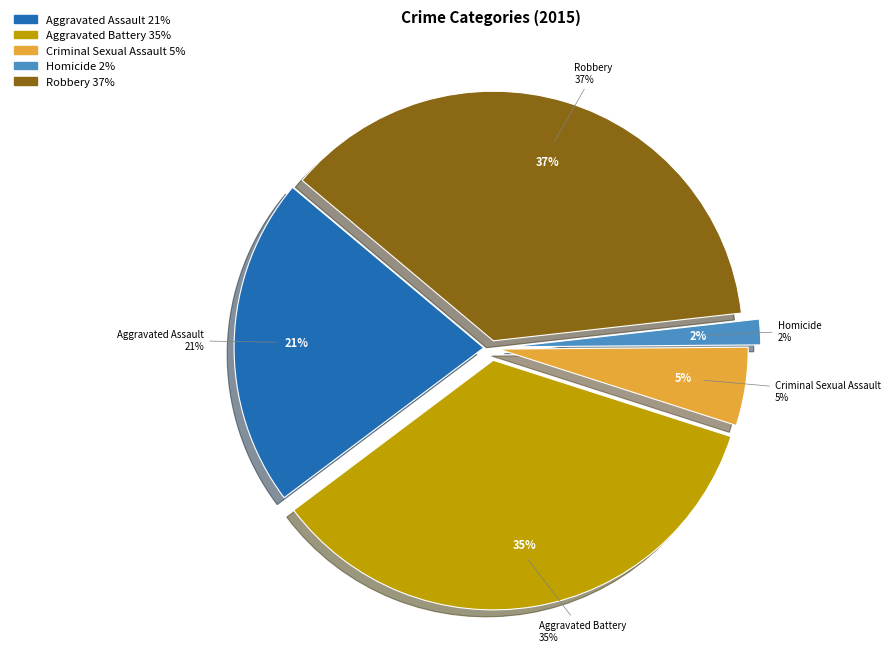

Count the number of slices in the pie.

5